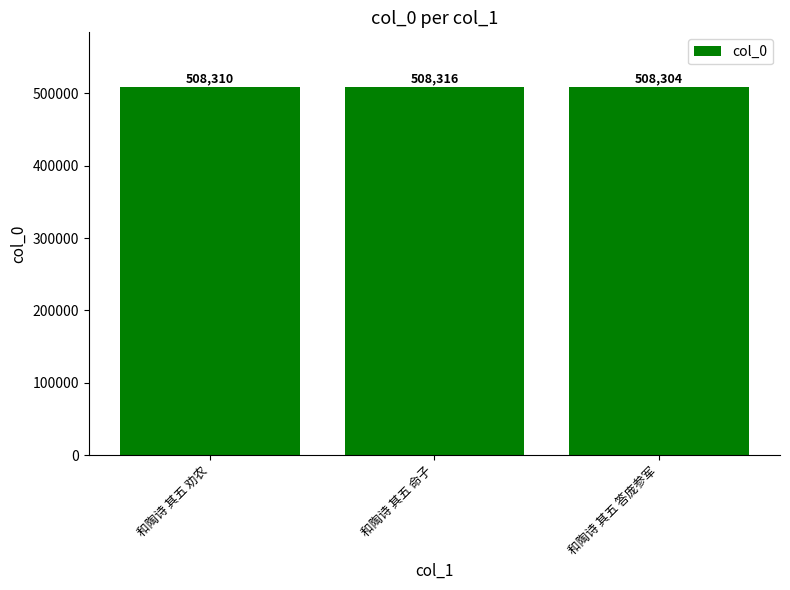

Which label corresponds to the smallest value in the chart?

和陶诗 其五 答庞参军